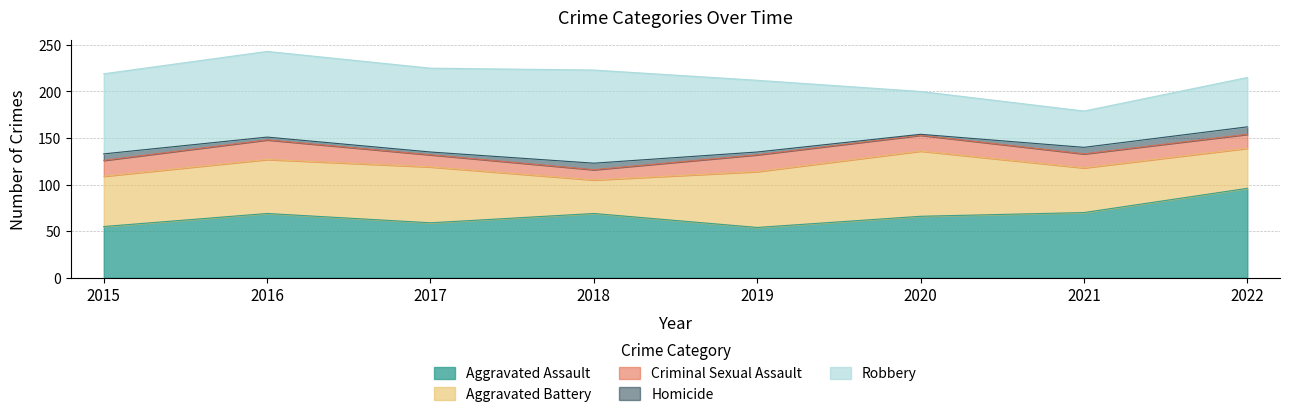

How many Criminal Sexual Assault values are between 15 and 18?

5